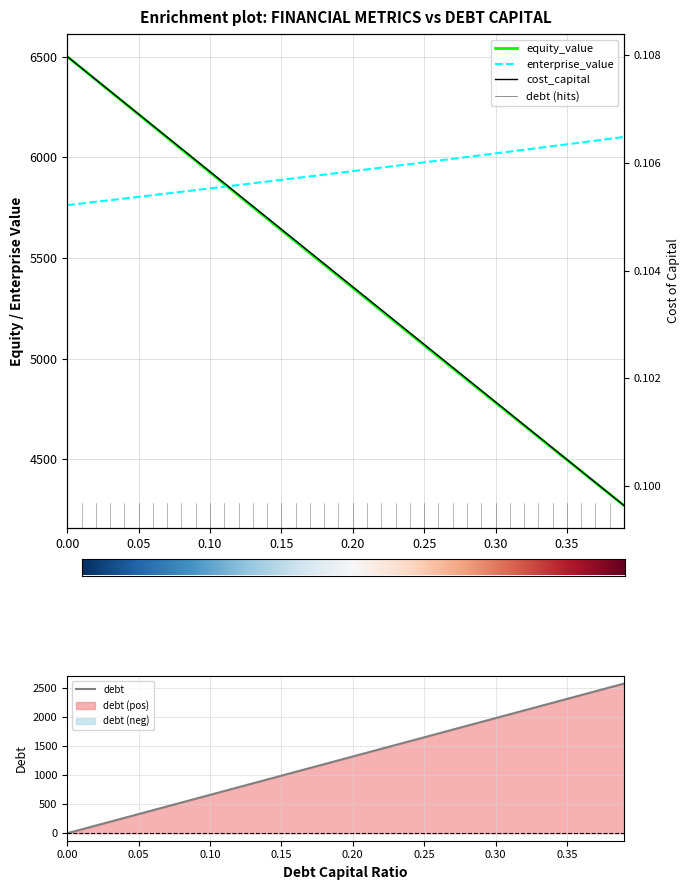

At how many categories does at least one series exceed 6007?

20